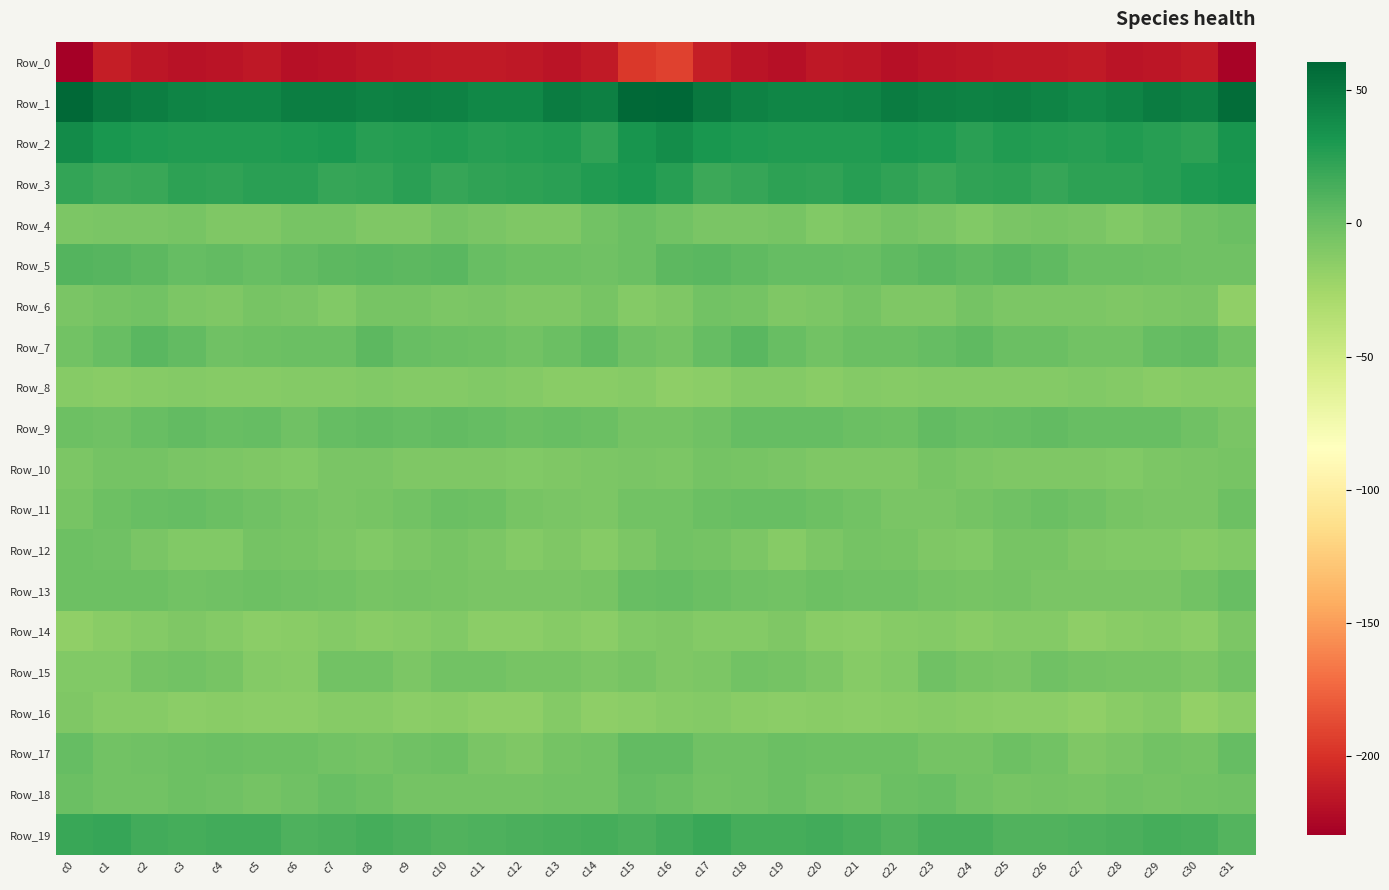

What is the smallest value displayed?

-229.6